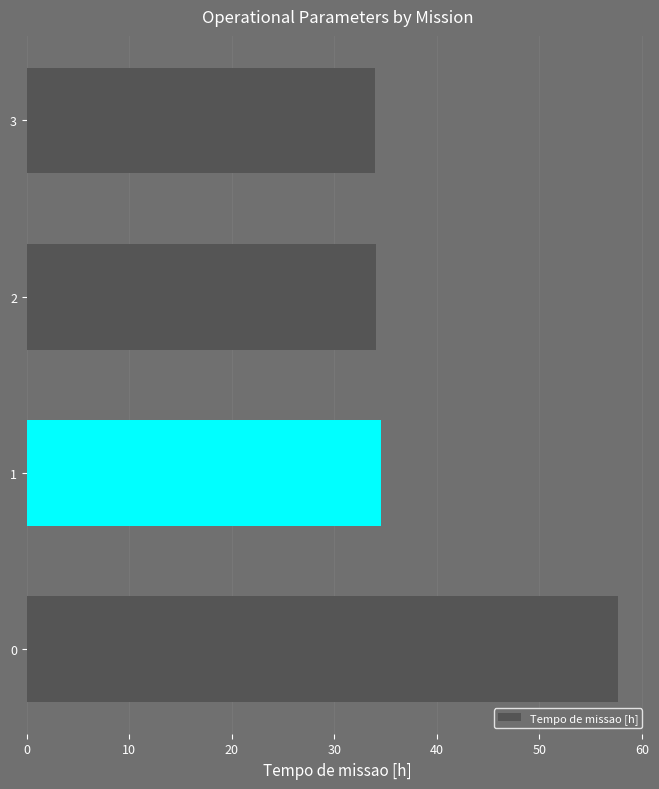

What is the difference between the maximum and second lowest values?

23.6